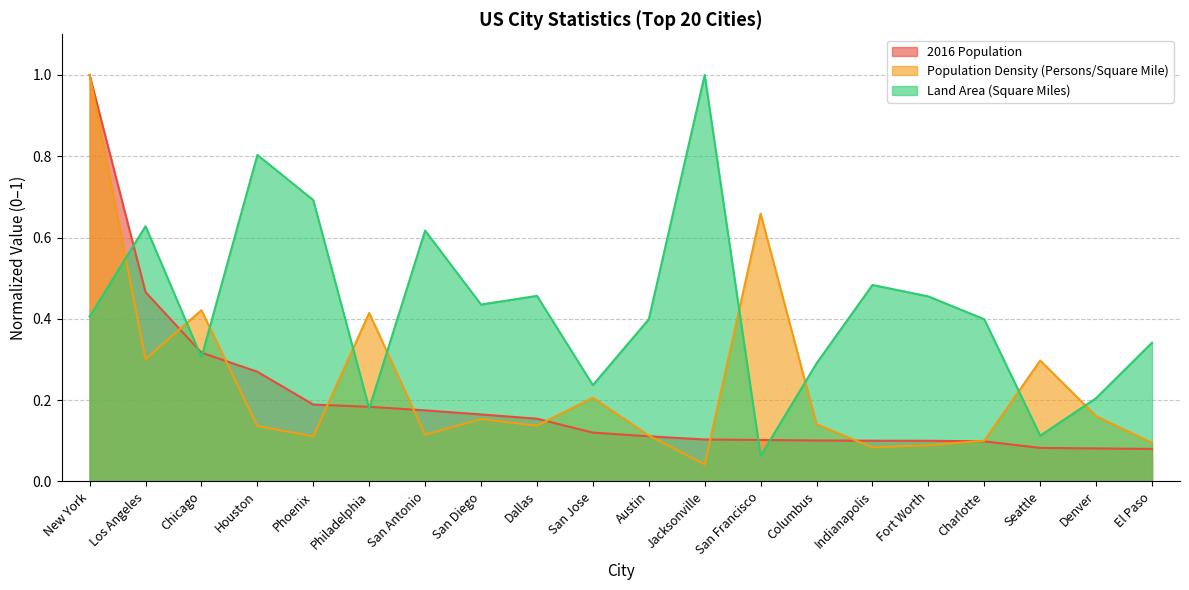

What is the maximum value shown in the chart?

1.0